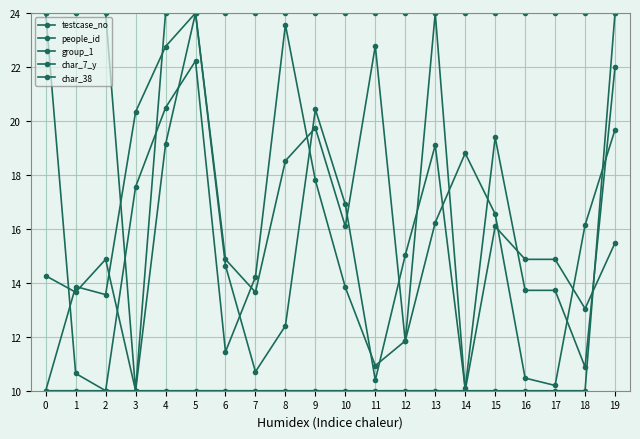

Where do people_id and group_1 first cross each other?

2 and 3